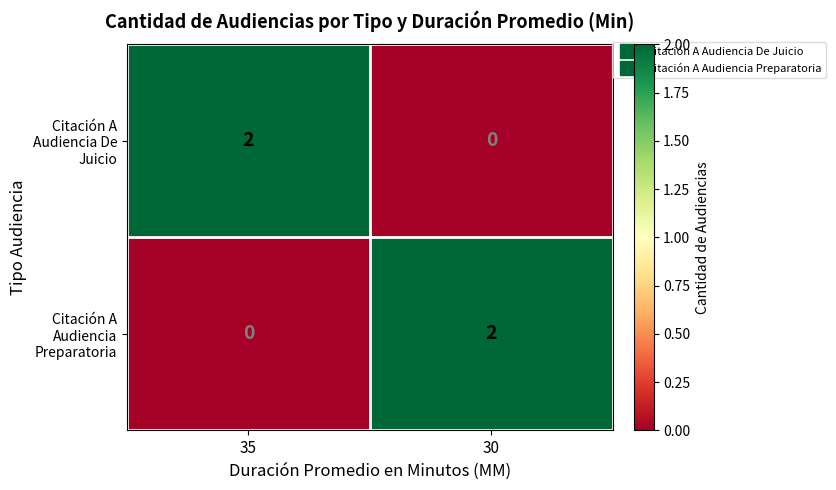

Rank the categories by Citación A Audiencia Preparatoria value from lowest to highest.

35, 30